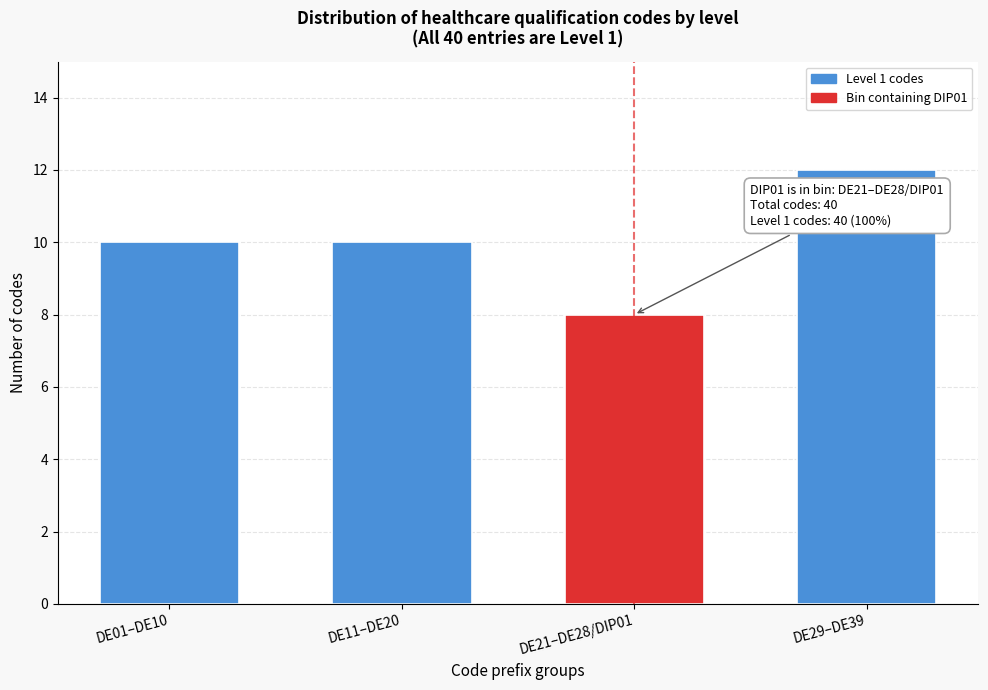

Reading right to left, transcribe all the data shown in this chart.

12	8	10	10